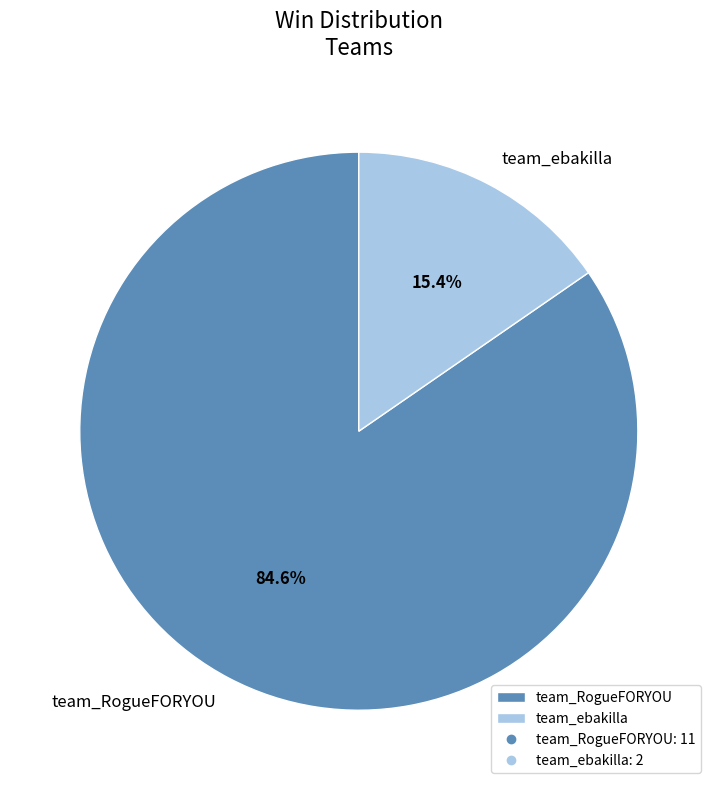

Between team_ebakilla and team_RogueFORYOU, which is larger?

team_RogueFORYOU